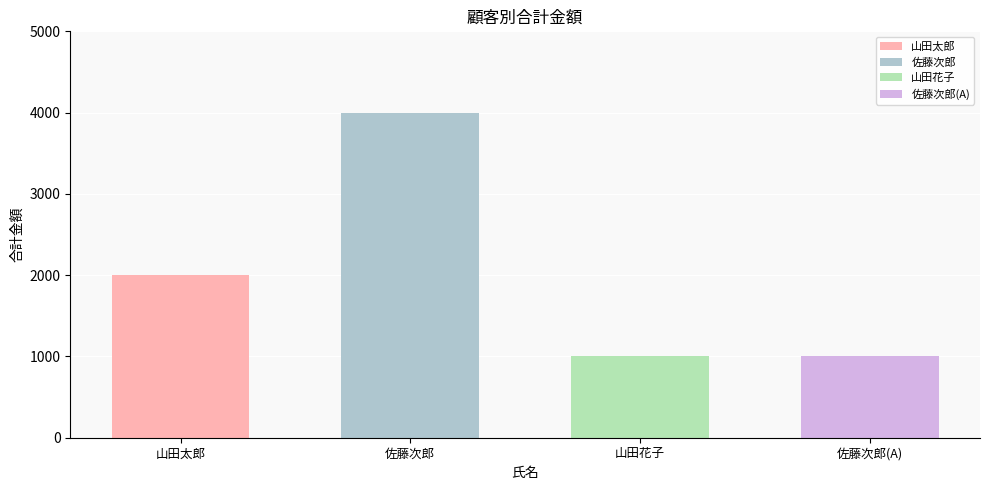

Where is the data nearest to the value 2500?

山田太郎